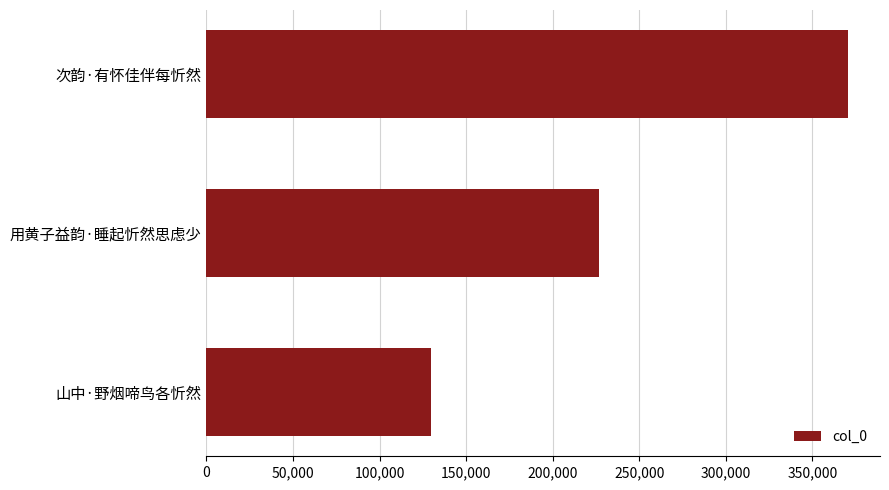

What is the label of the 1st bar from the top?

次韵·有怀佳伴每忻然